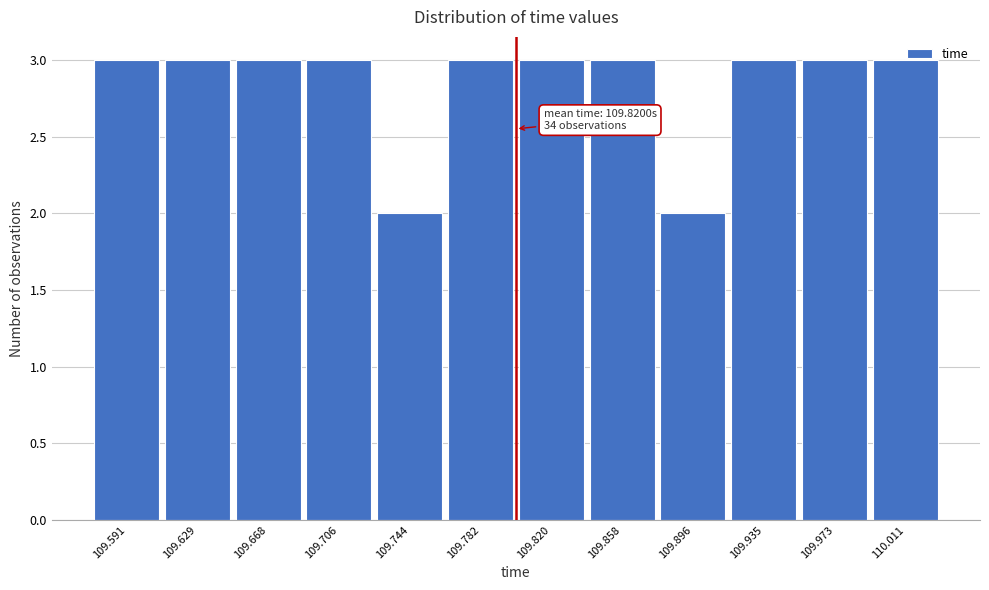

The chart shows a value of 4 at 109.935. True or false?

False